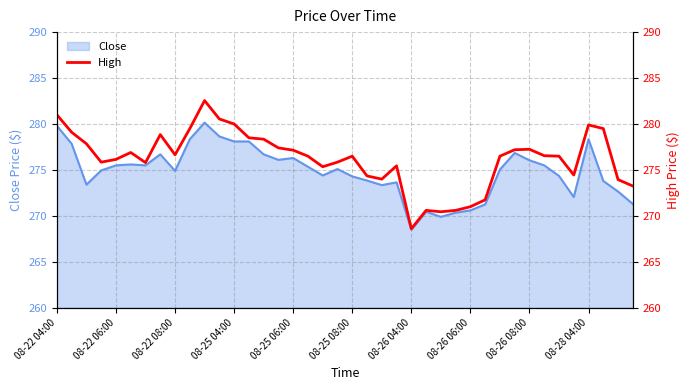

The value at 14 is 278.4. True or false?

True